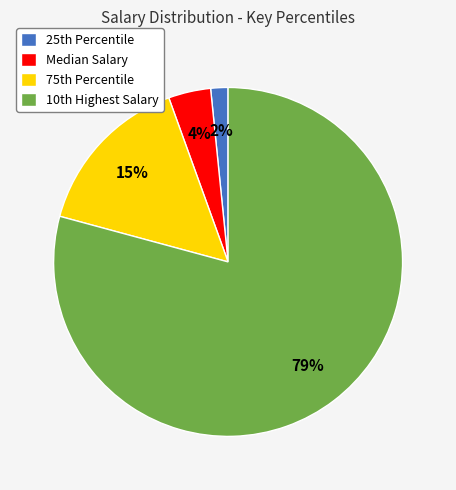

Rank the categories by value from lowest to highest.

25th Percentile, Median Salary, 75th Percentile, 10th Highest Salary